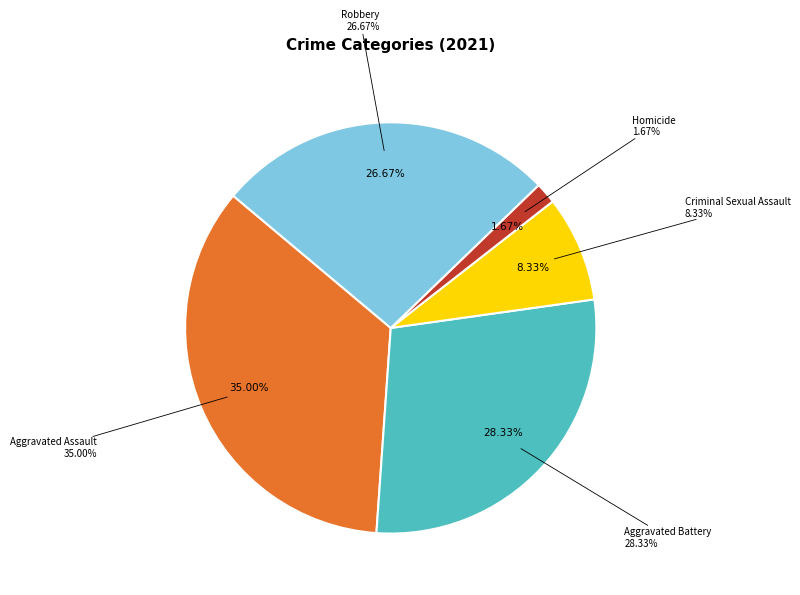

To the nearest percent, what is the difference between the Homicide and Aggravated Assault slice percentages?

33%